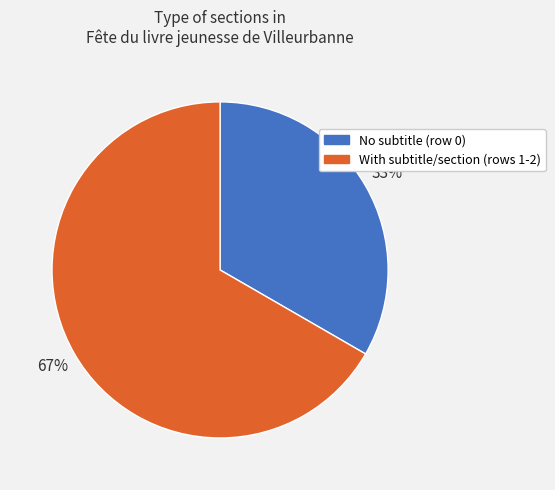

To the nearest percent, what portion does With subtitle/section (rows 1-2) represent?

67%